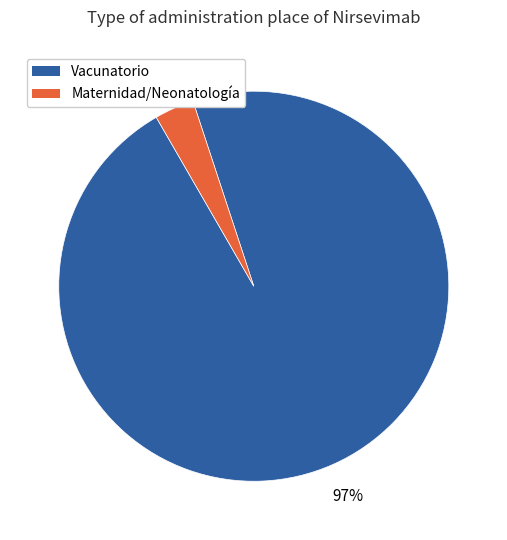

To the nearest percent, what is the average slice percentage?

50%